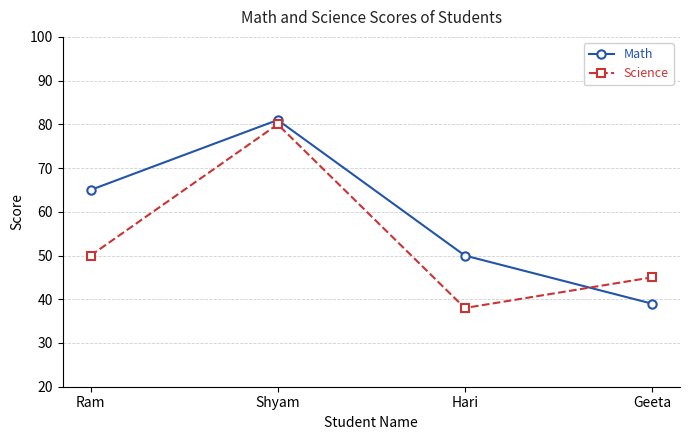

What position from the left is Ram?

1